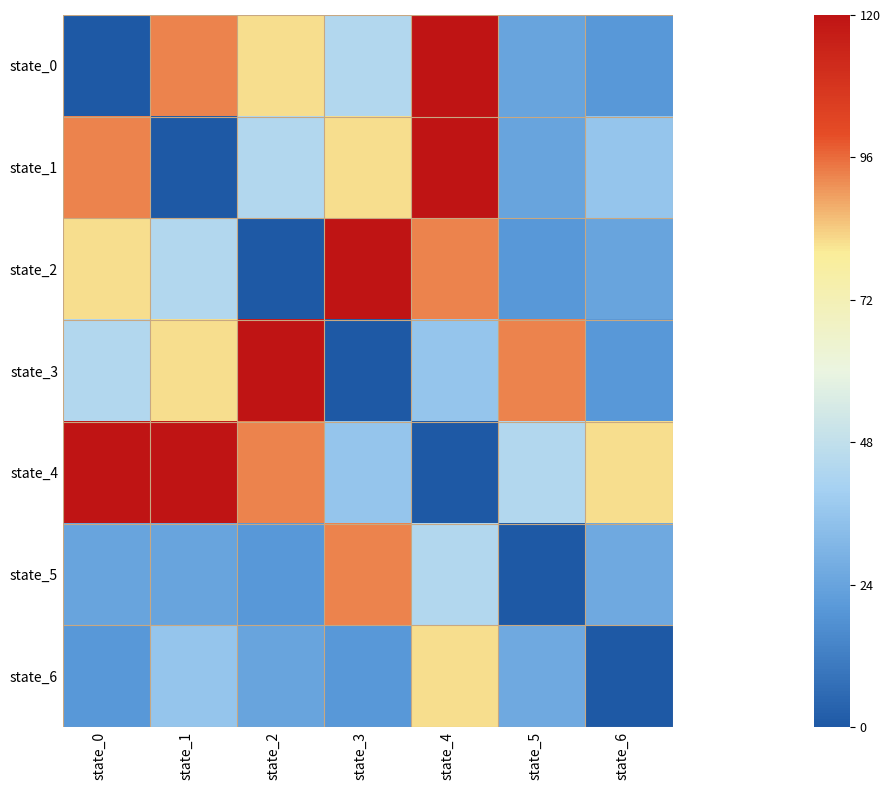

Reading right to left, extract all data points from this chart.

state_0: state_6=0.2	state_5=0.2	state_4=1.0	state_3=0.4	state_2=0.7	state_1=0.8	state_0=0.0
state_1: state_6=0.3	state_5=0.2	state_4=1.0	state_3=0.7	state_2=0.4	state_1=0.0	state_0=0.8
state_2: state_6=0.2	state_5=0.2	state_4=0.8	state_3=1.0	state_2=0.0	state_1=0.4	state_0=0.7
state_3: state_6=0.2	state_5=0.8	state_4=0.3	state_3=0.0	state_2=1.0	state_1=0.7	state_0=0.4
state_4: state_6=0.7	state_5=0.4	state_4=0.0	state_3=0.3	state_2=0.8	state_1=1.0	state_0=1.0
state_5: state_6=0.2	state_5=0.0	state_4=0.4	state_3=0.8	state_2=0.2	state_1=0.2	state_0=0.2
state_6: state_6=0.0	state_5=0.2	state_4=0.7	state_3=0.2	state_2=0.2	state_1=0.3	state_0=0.2